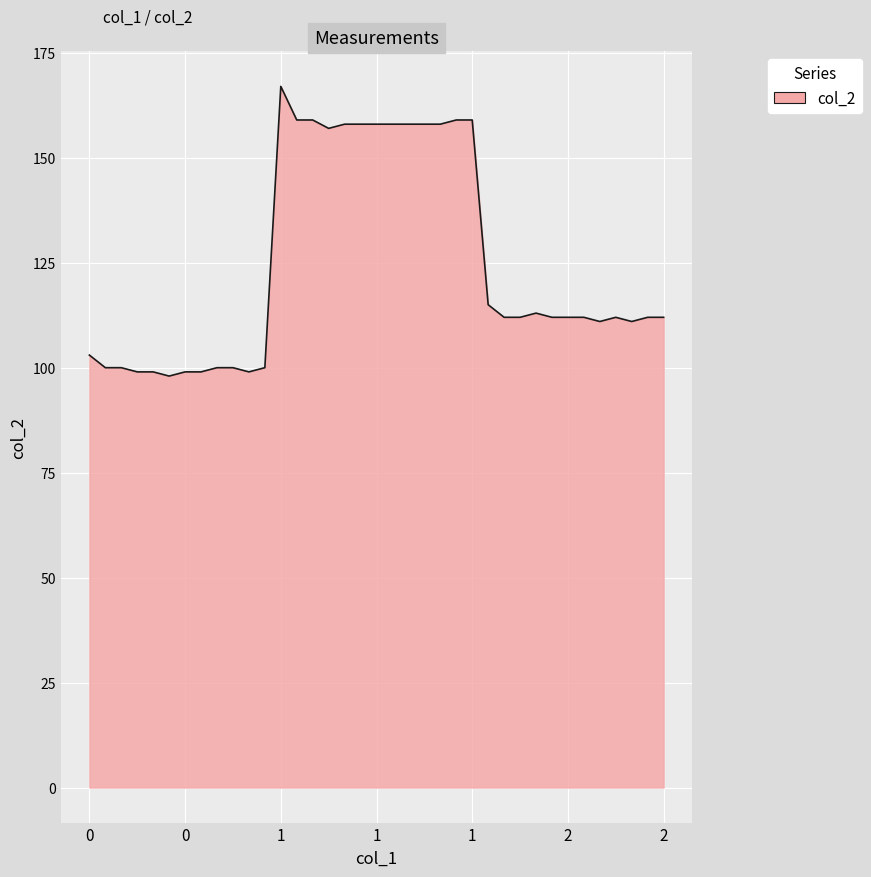

What is the difference between the maximum and minimum values?

69